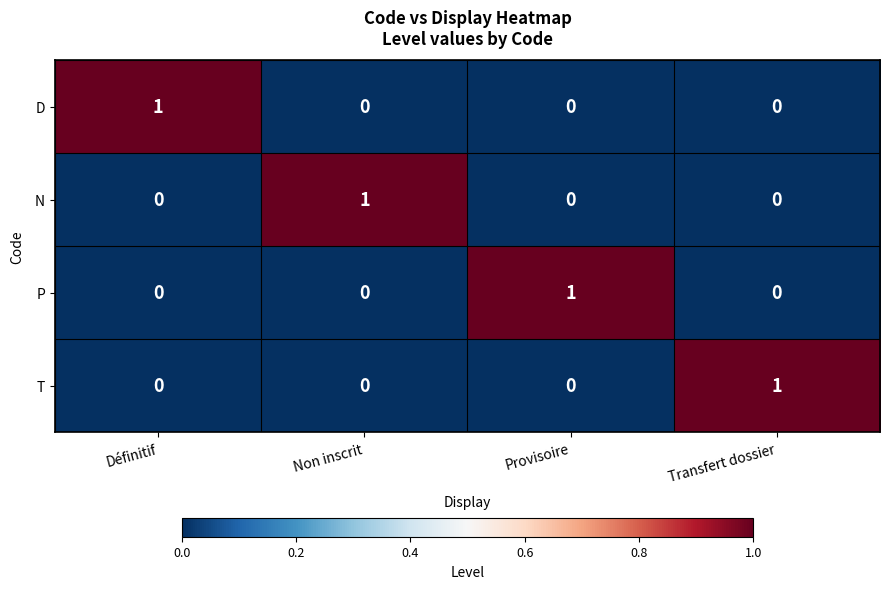

Is it true that N equals 1 at Non inscrit?

True